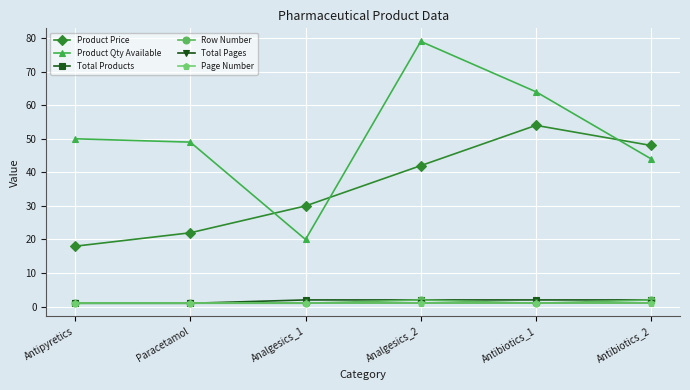

Does the chart display data point markers on the line(s)?

Yes